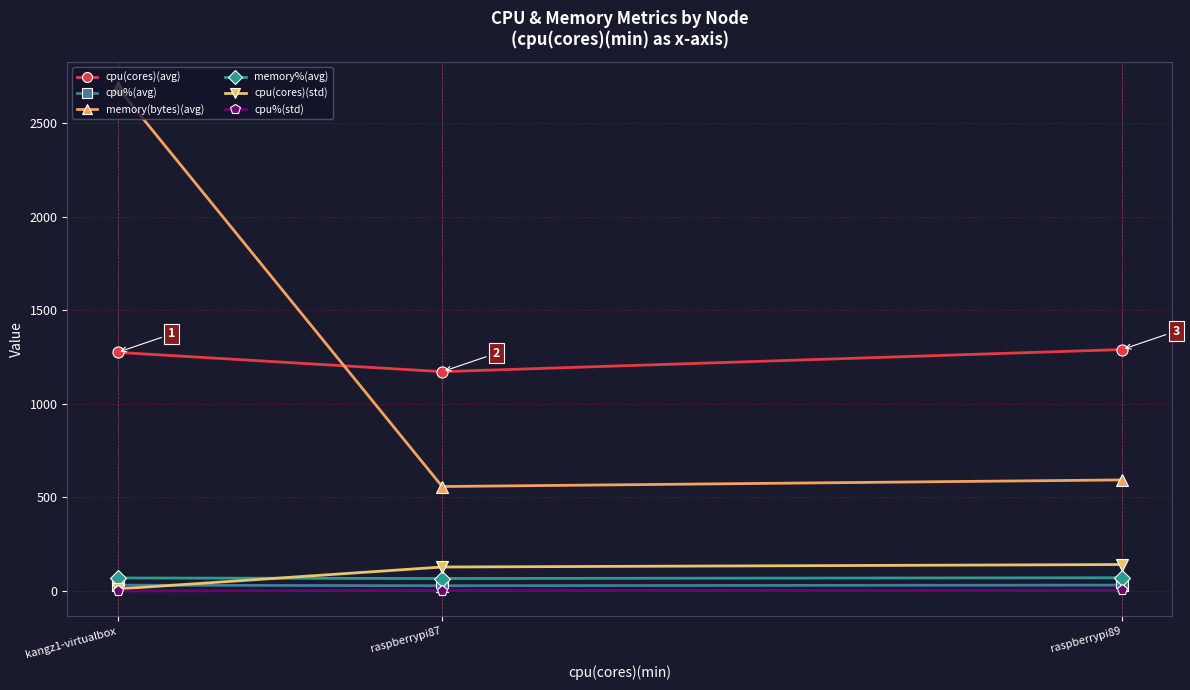

What are all the series names shown in the legend?

cpu(cores)(avg), cpu%(avg), memory(bytes)(avg), memory%(avg), cpu(cores)(std), cpu%(std)